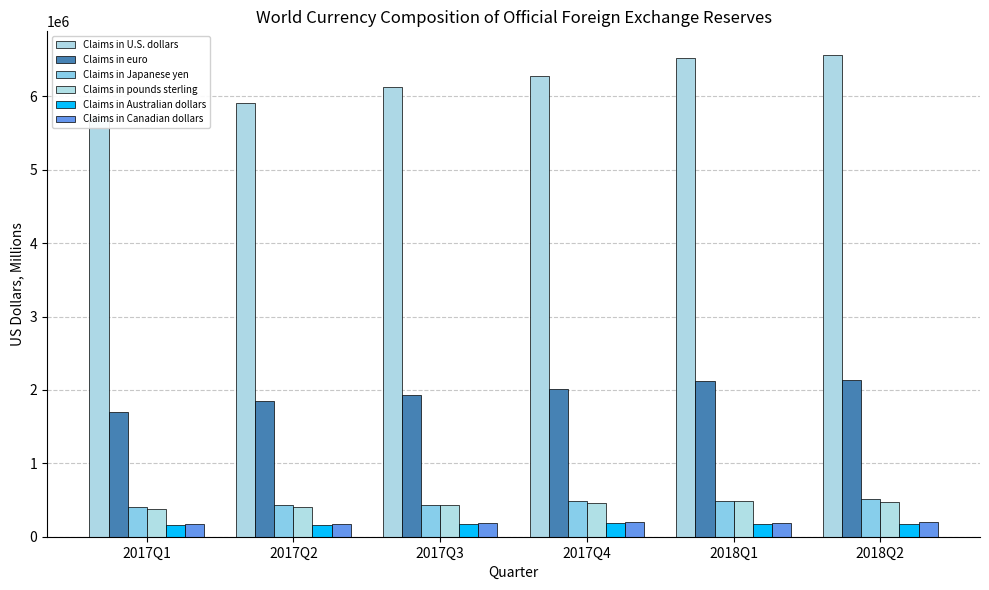

What is the lowest value of the Claims in Japanese yen series?

399661.8